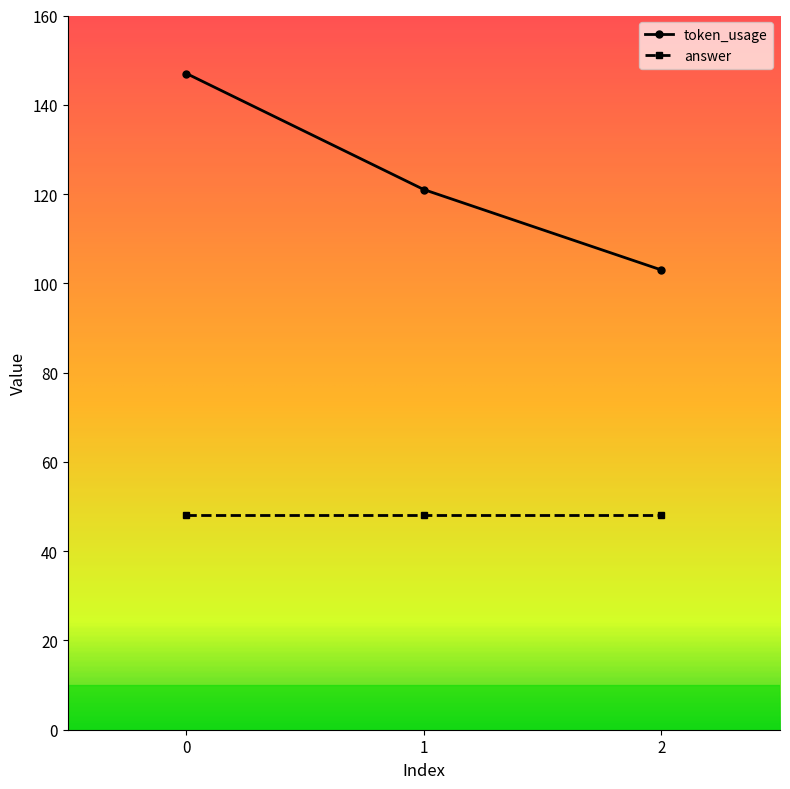

How many data points does each series have?

3